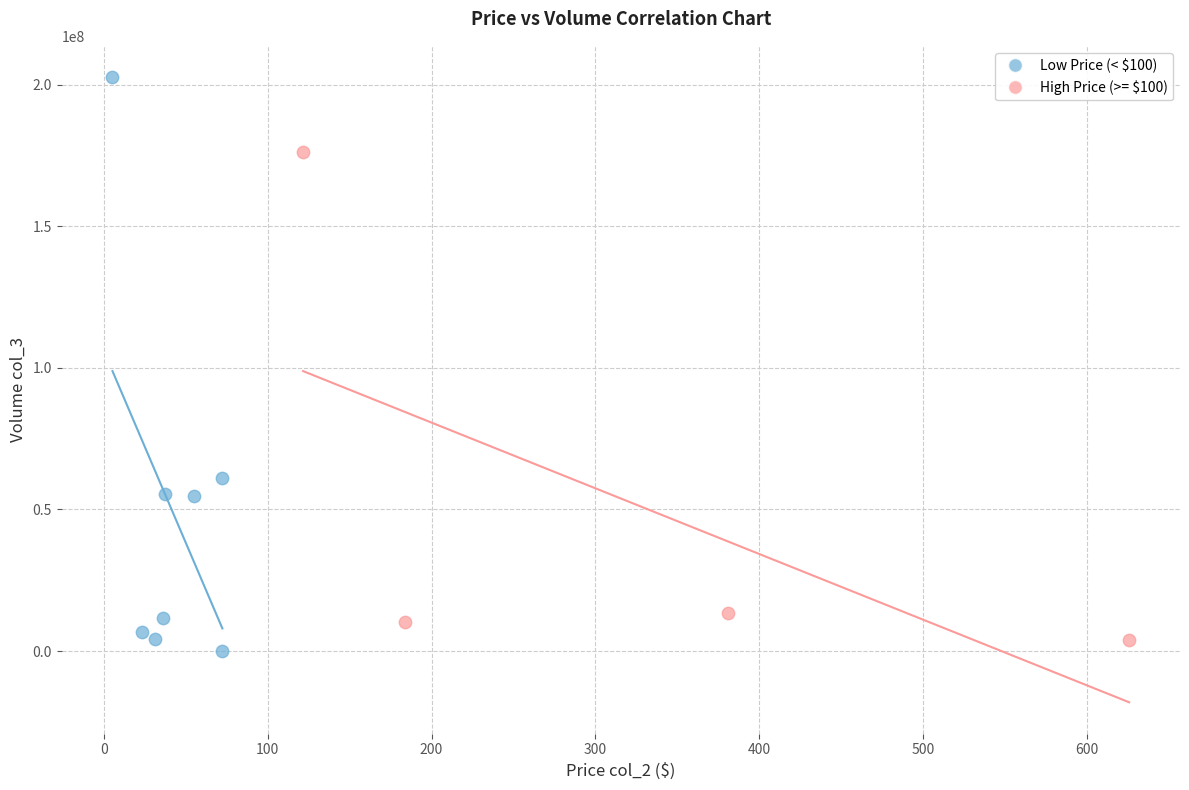

Which series contains the highest Y value?

Low Price (< $100)